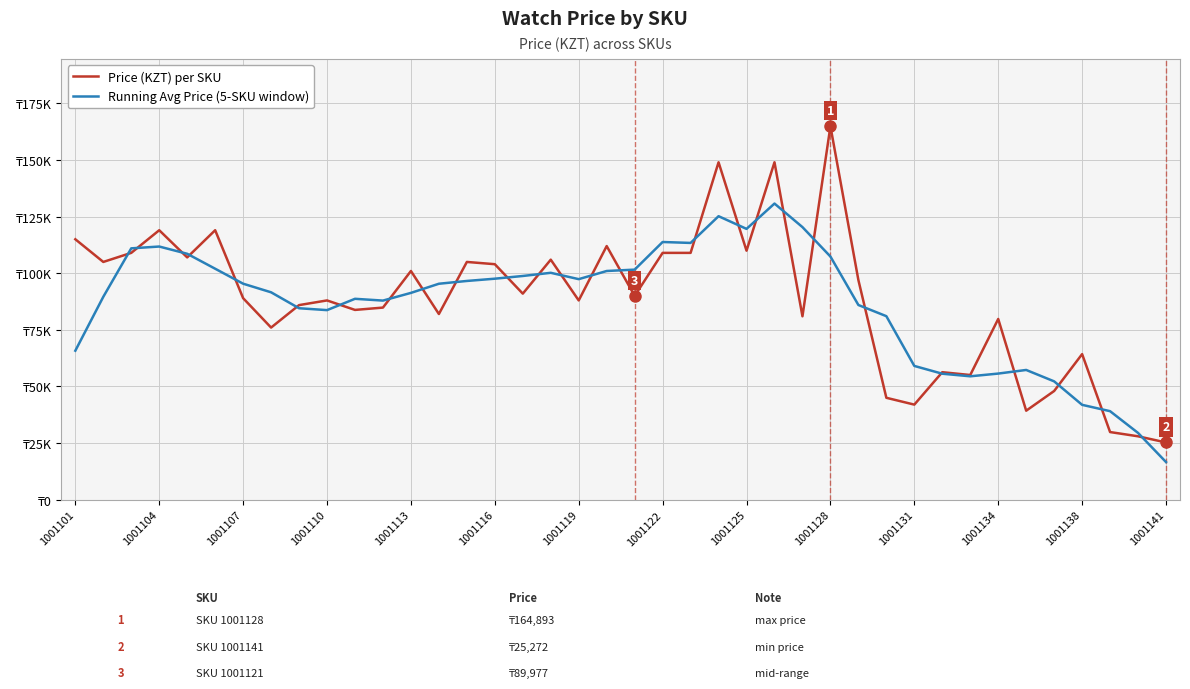

Does the chart display data point markers on the line(s)?

No